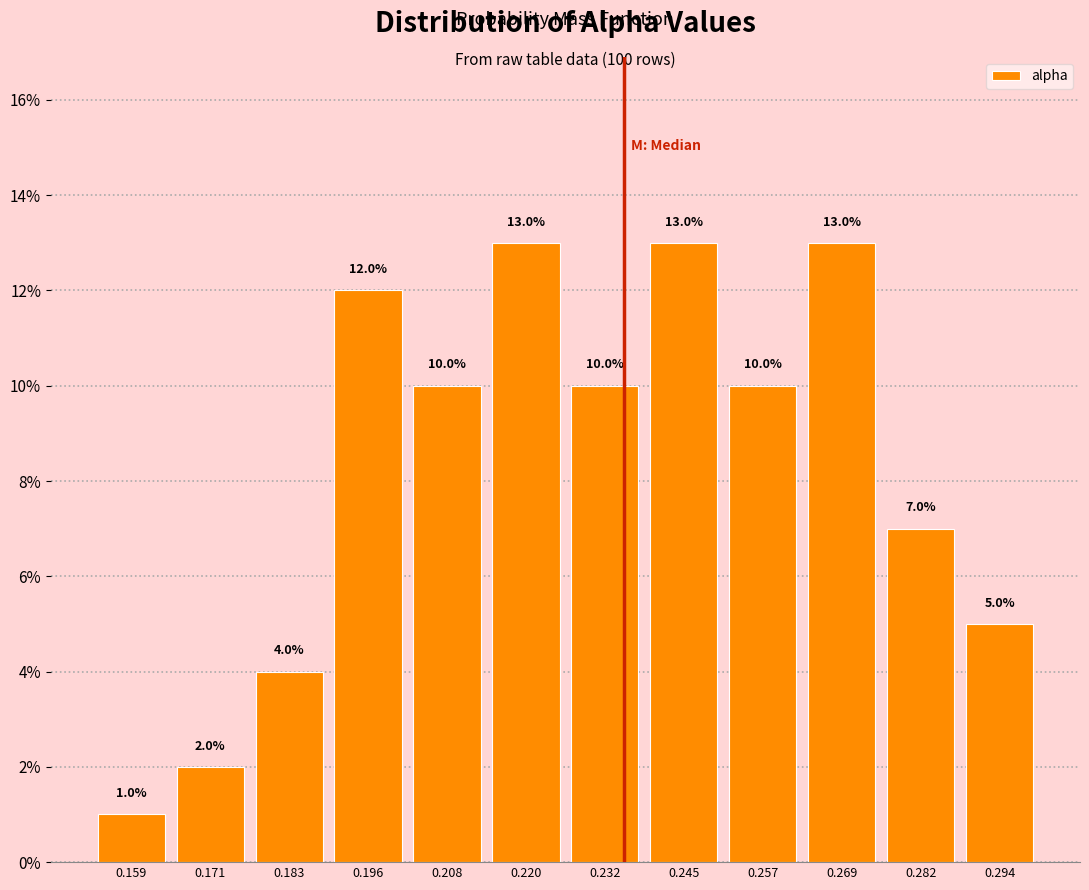

What is the height of the bar covering 0.190 to 0.202 on the x-axis? The bar edges are not printed on the chart, so give them approximately, as read against the axis.

12.0